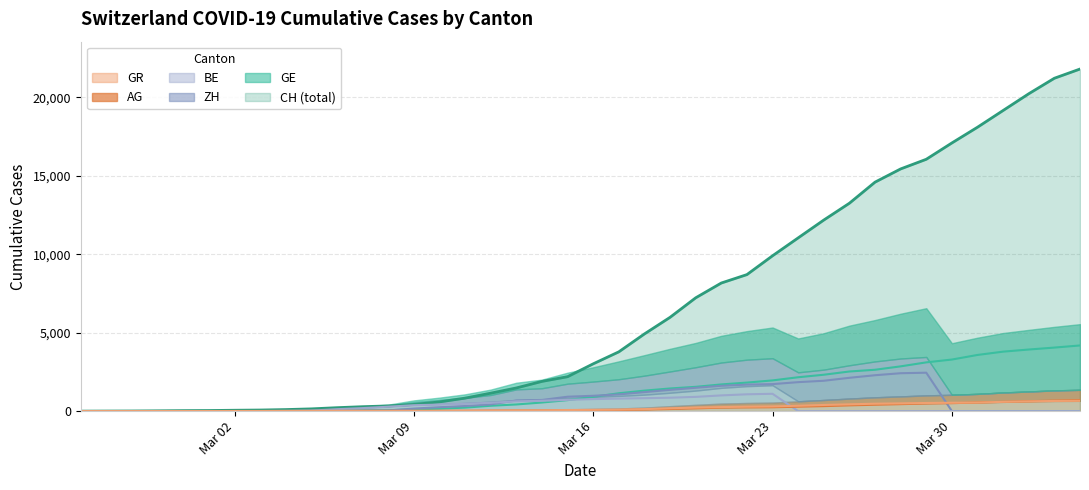

Which category has the lowest value in the CH series?

2020-02-25